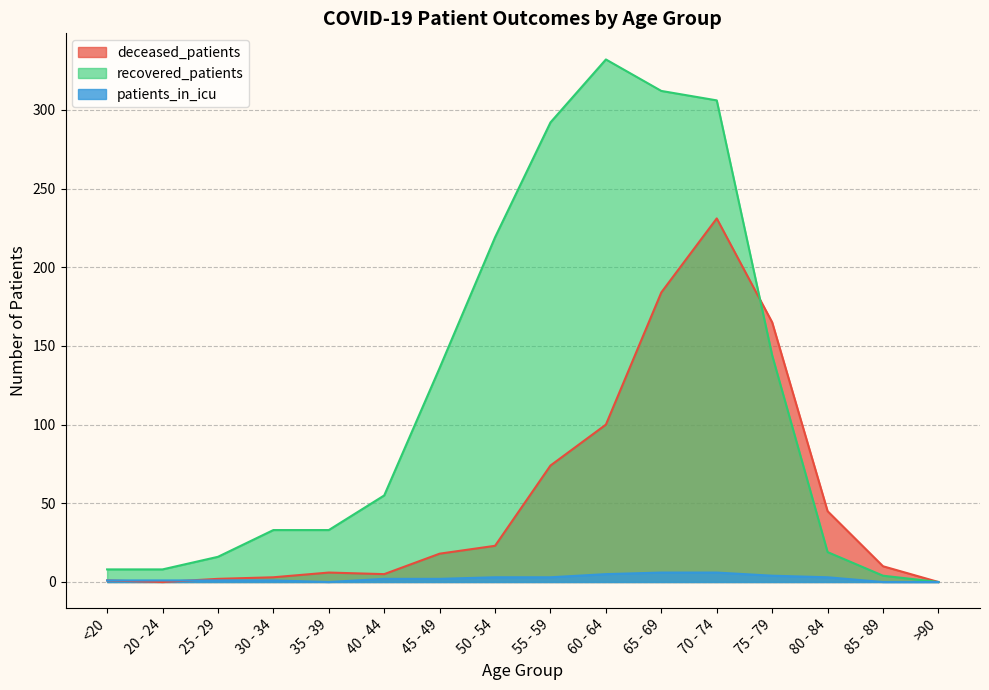

What is the greatest value displayed?

332